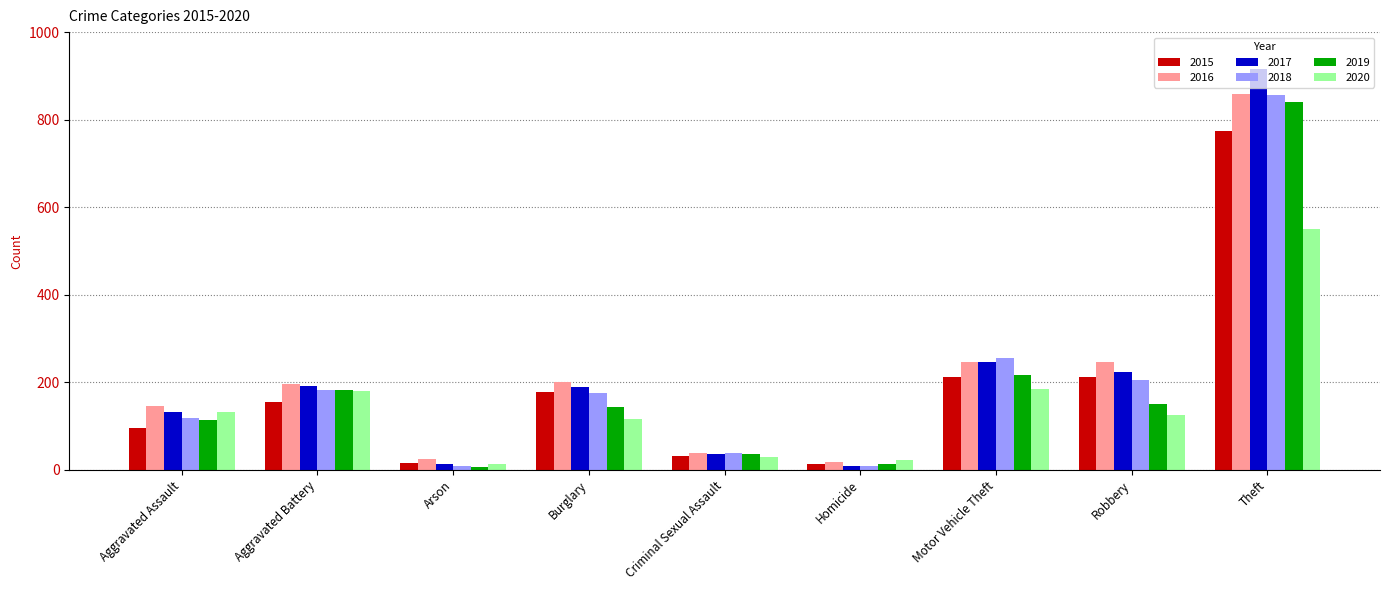

Which series has the largest range (max minus min)?

2017